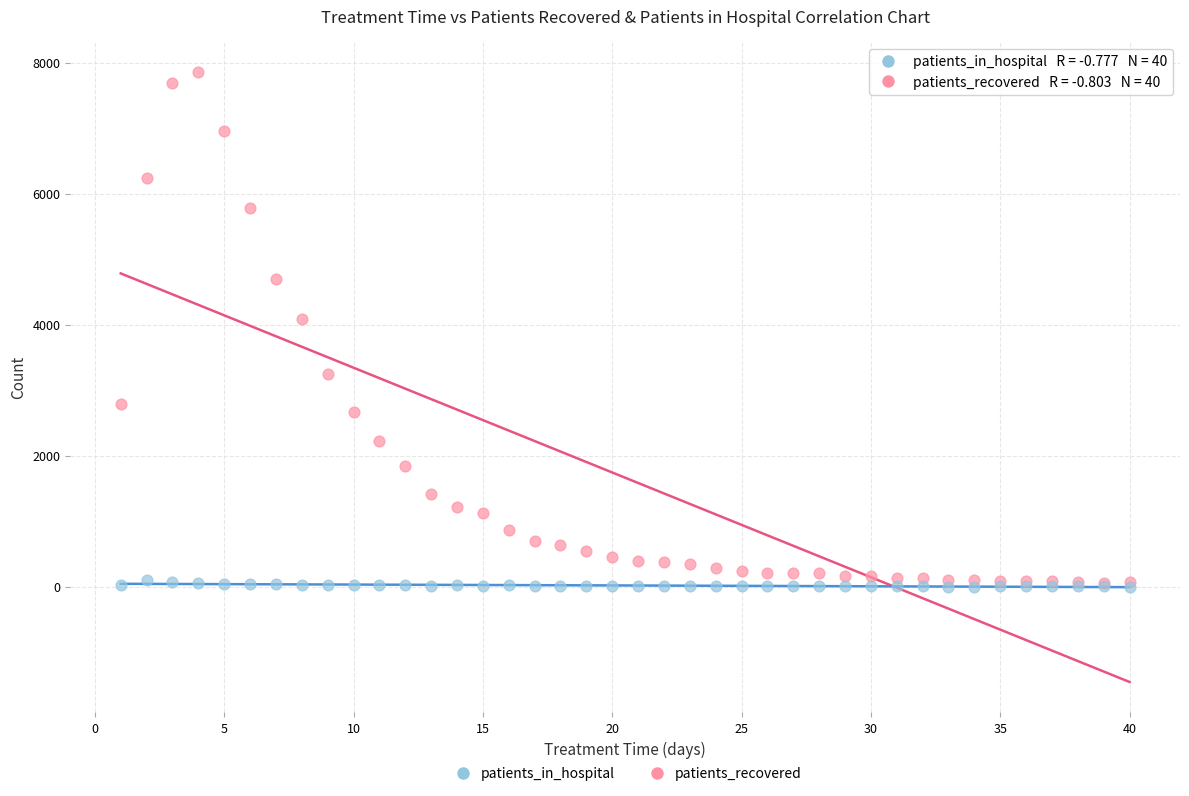

Which series has the largest Y range (max minus min)?

patients_recovered